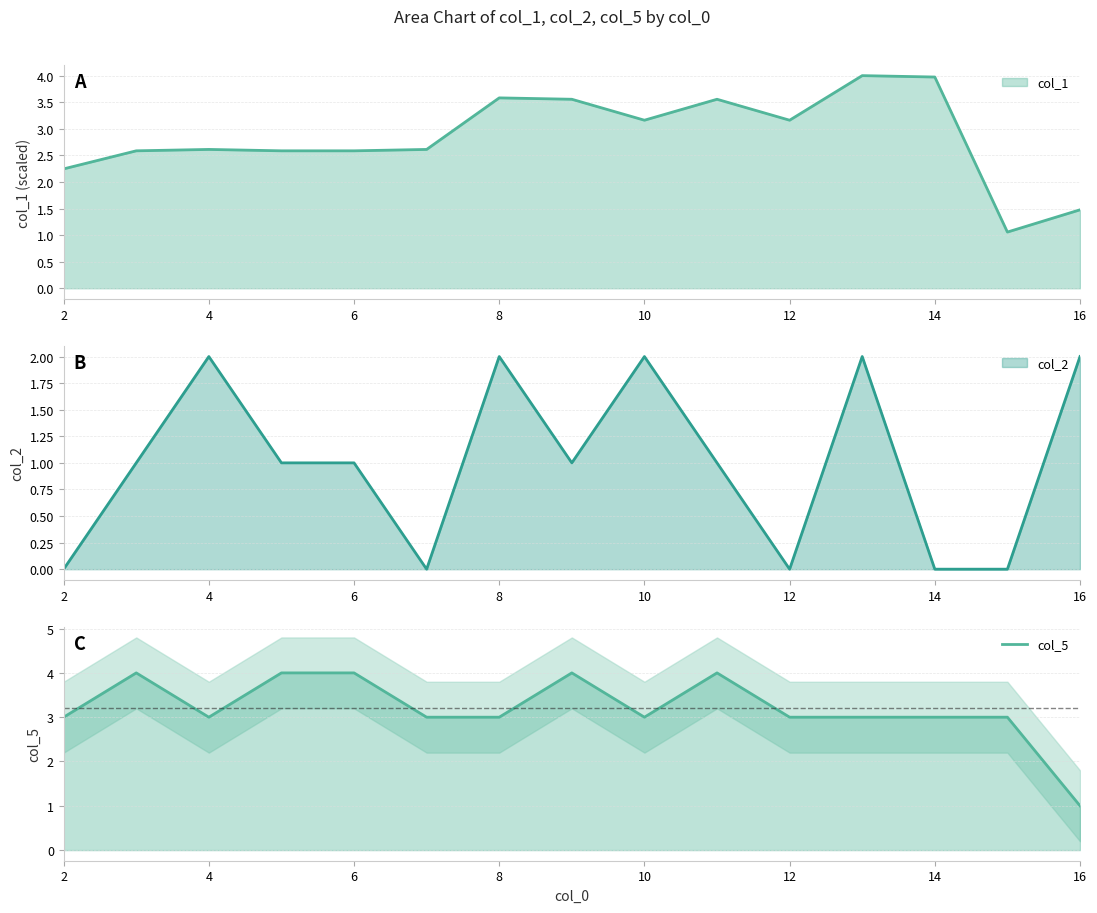

How many values exceed 3?

5